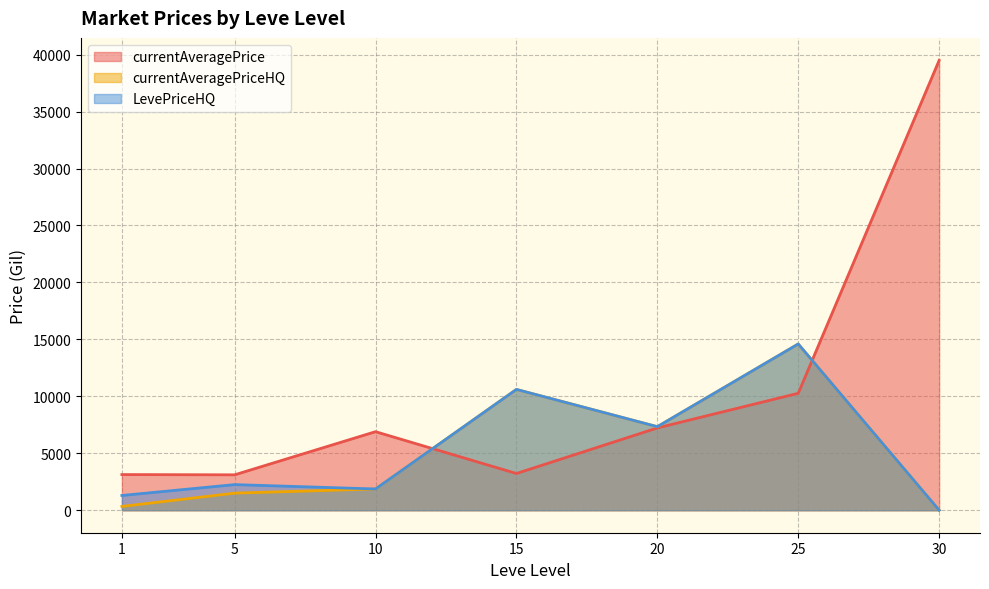

What is the sum of all currentAveragePriceHQ values?

36239.2